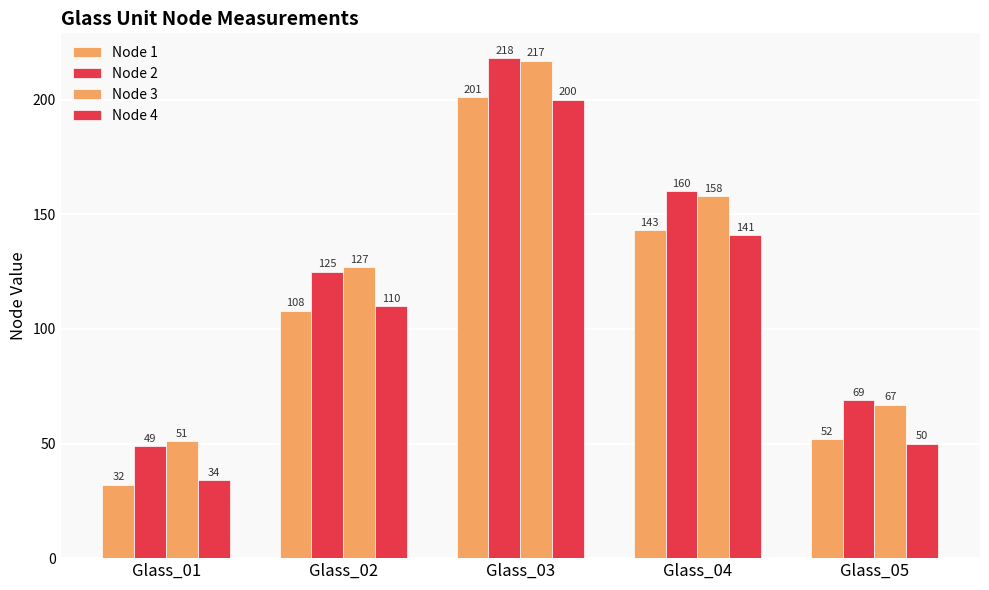

Which category has the lowest value across all series?

Glass_01